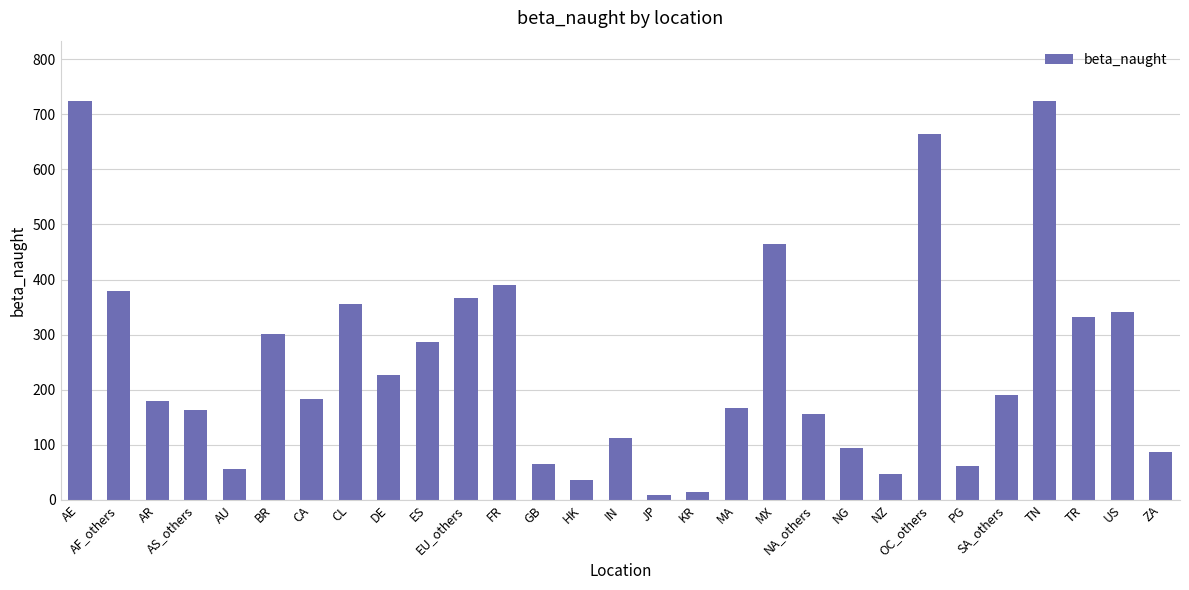

Count the number of values greater than 183.

15